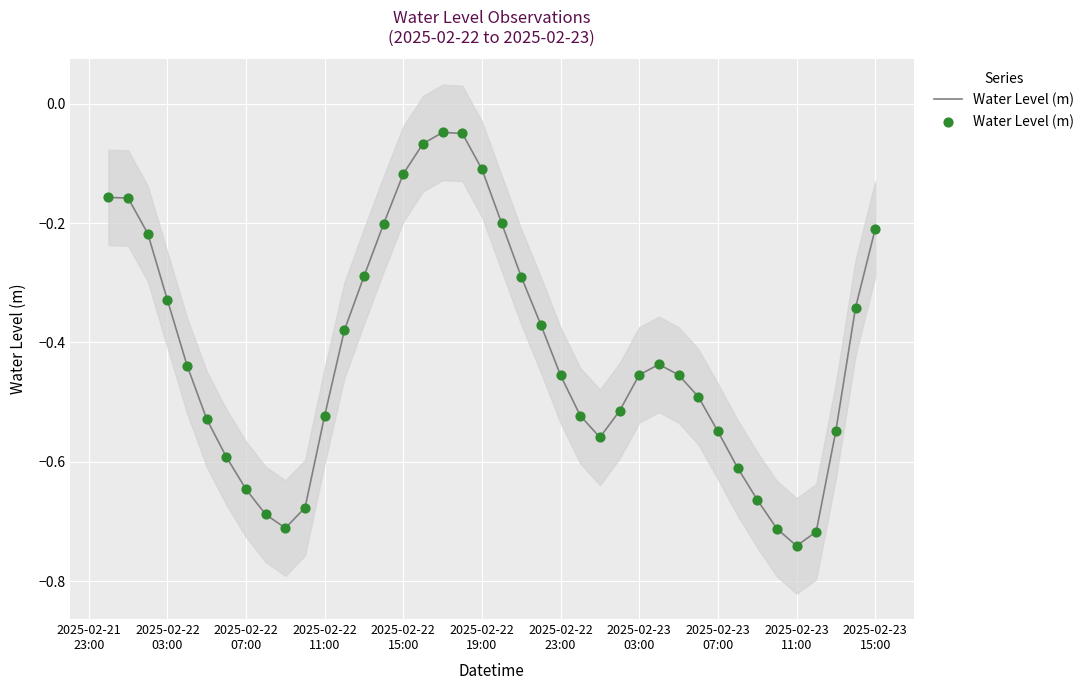

Which has a higher value, 2025-02-22 19:00 or 2025-02-23 11:00?

2025-02-22 19:00